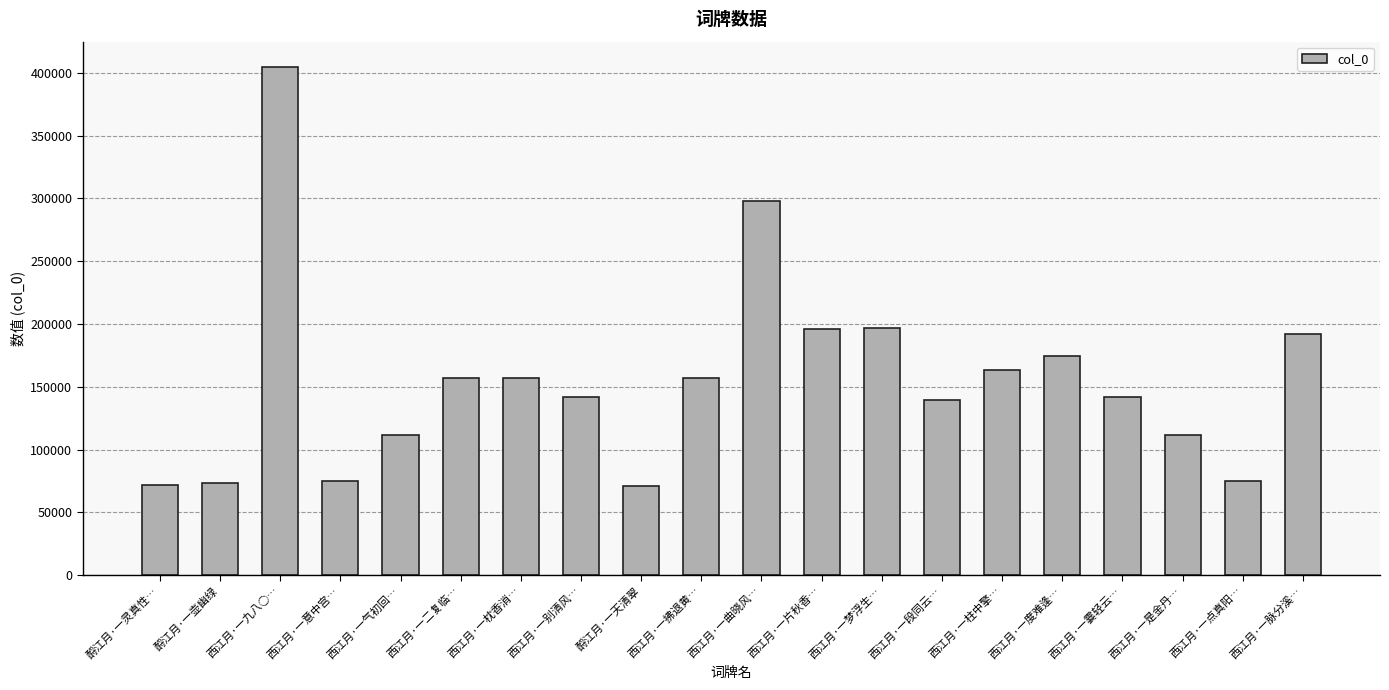

Is it true that the value at 西江月·一柱中擎… is 113024?

False